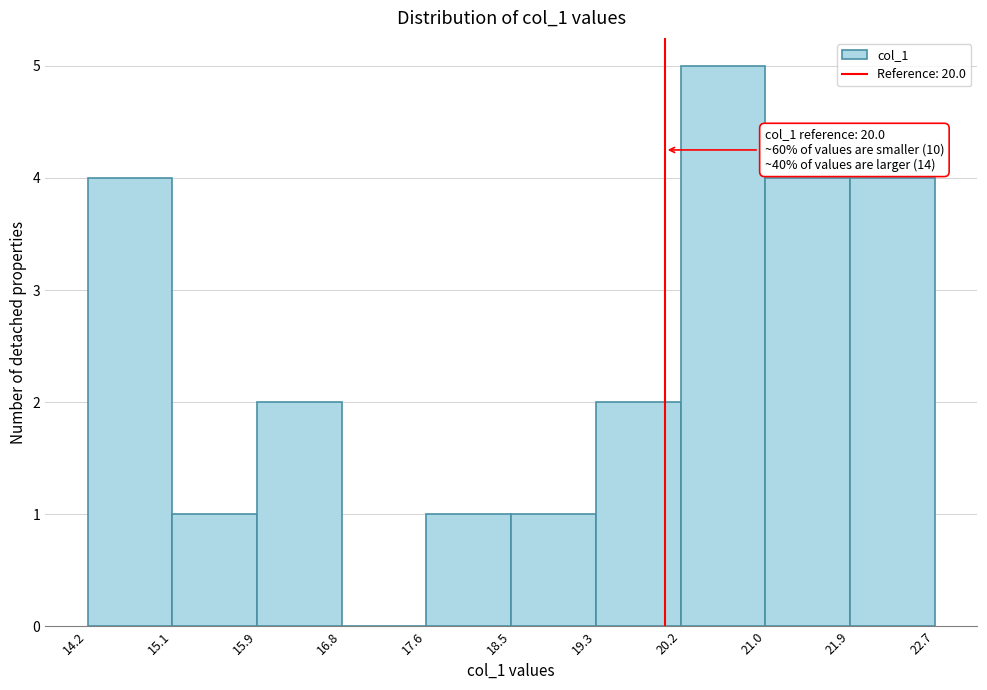

Which range on the x-axis has the tallest bar?

20.2 to 21.0